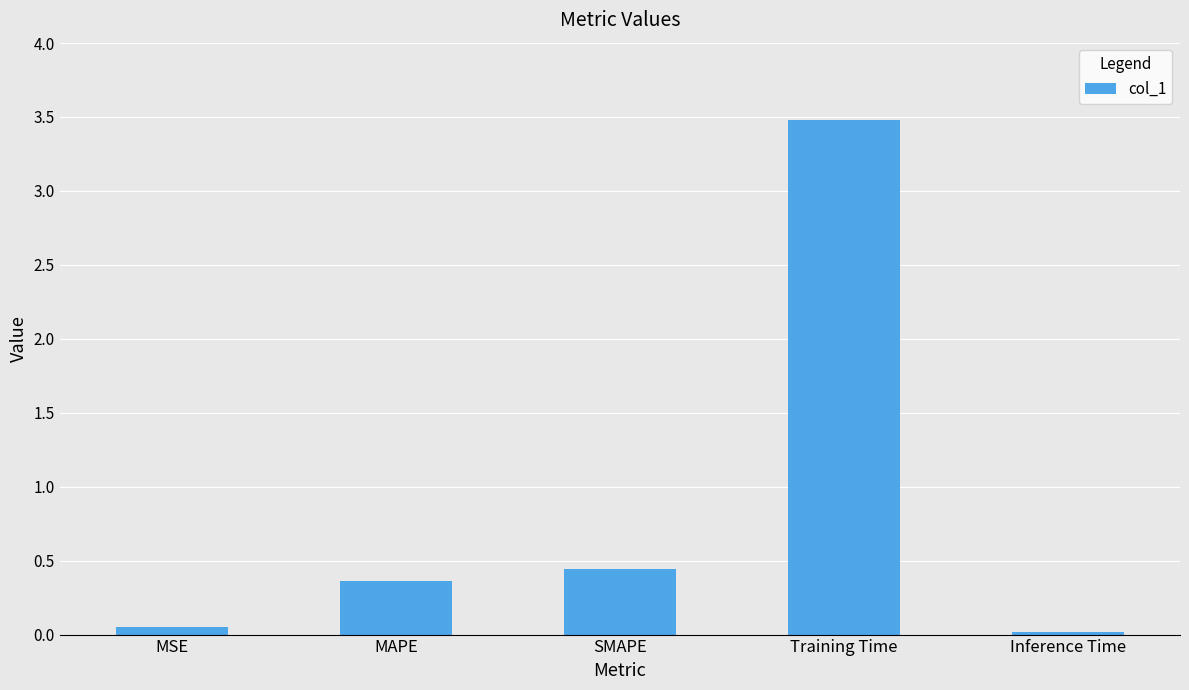

Is it true that the value at SMAPE is 0.4?

True